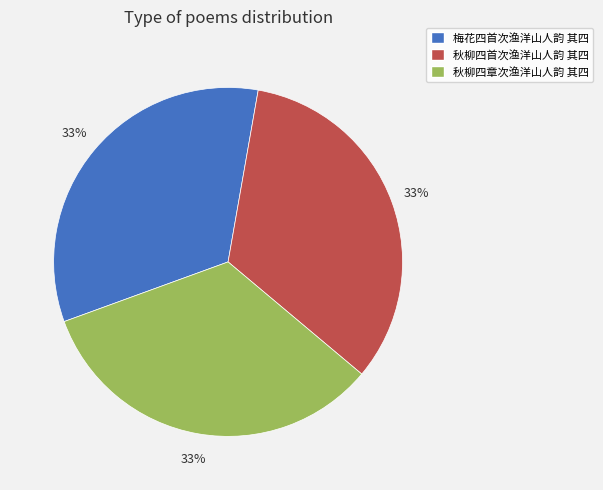

Is there any slice that represents more than half of the pie?

No